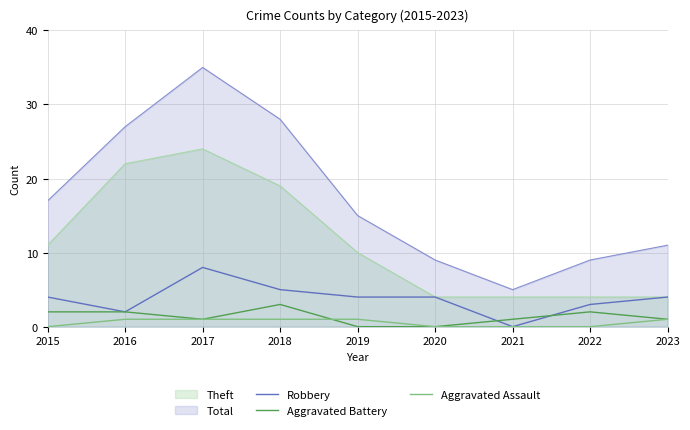

List the series in order of their peak value, lowest first.

Aggravated Assault, Aggravated Battery, Robbery, Theft, Total